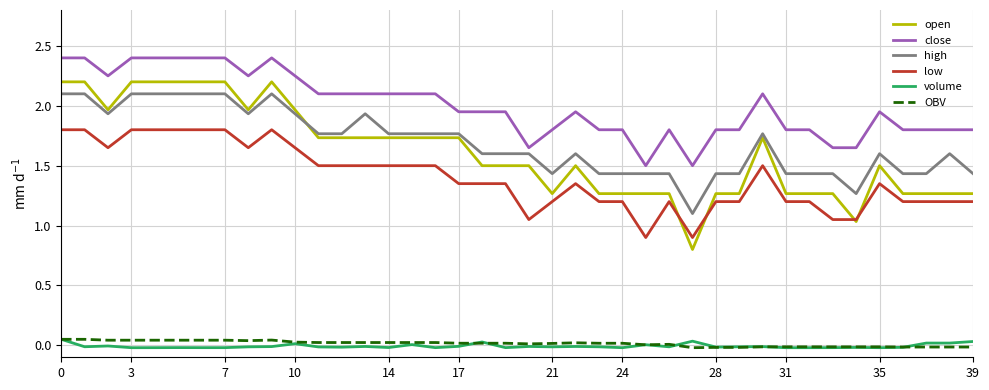

What is the highest value of the close series?

2.4